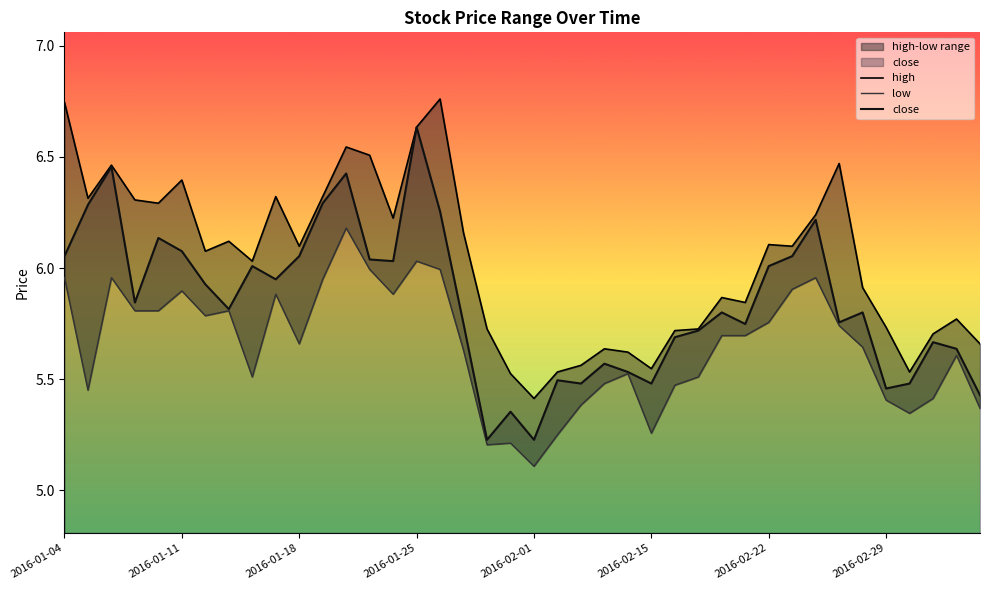

What is the value of the low point at the 25th from the left?

5.5